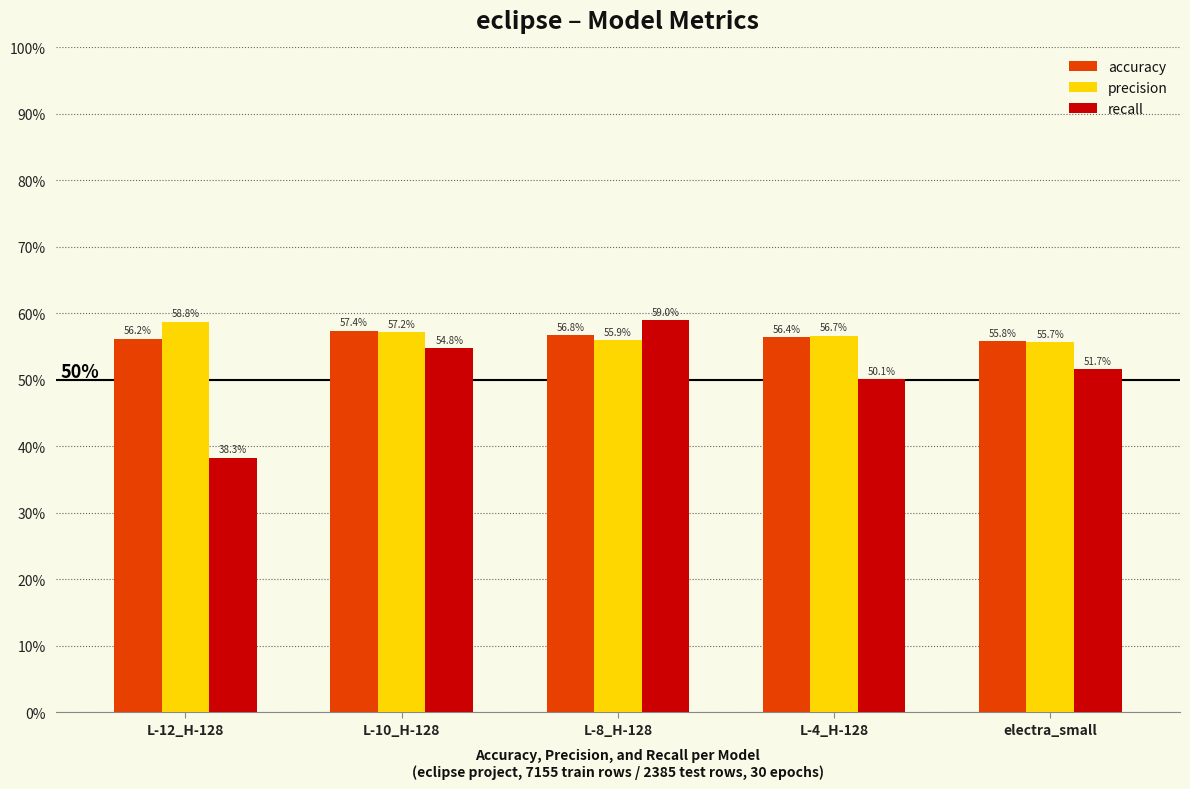

At L-10_H-128, list the series in order from smallest to largest.

recall, precision, accuracy